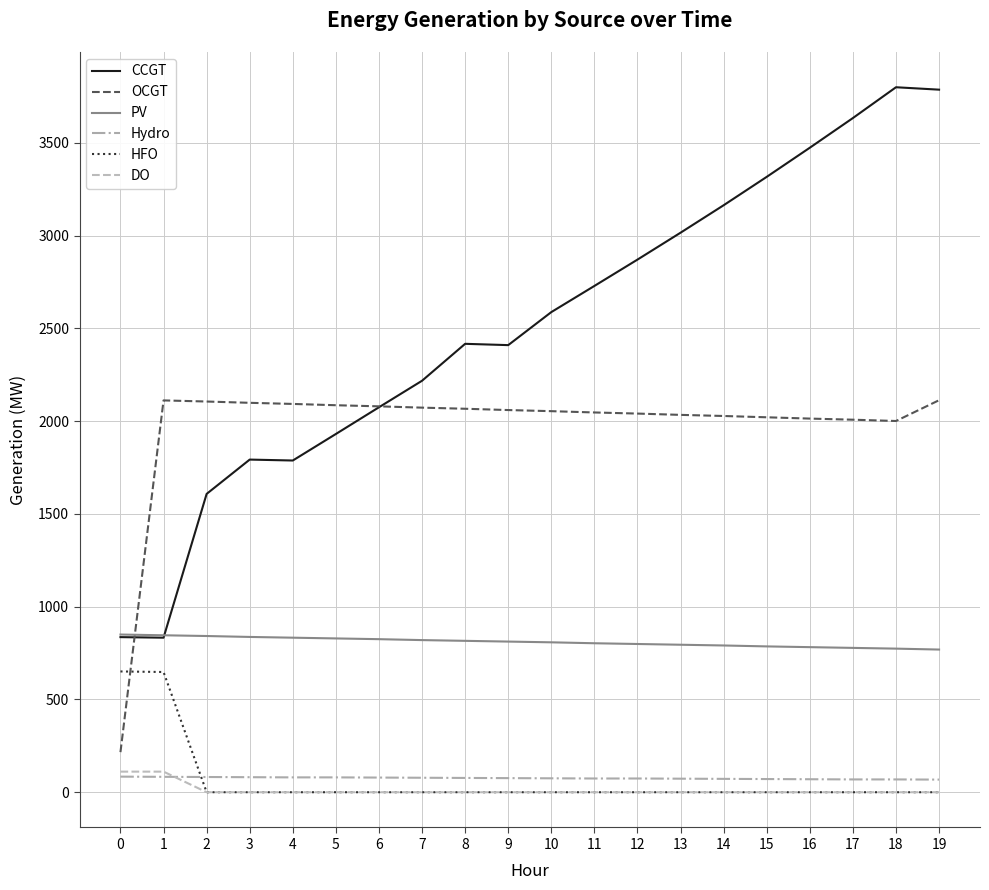

What is the minimum value for CCGT?

833